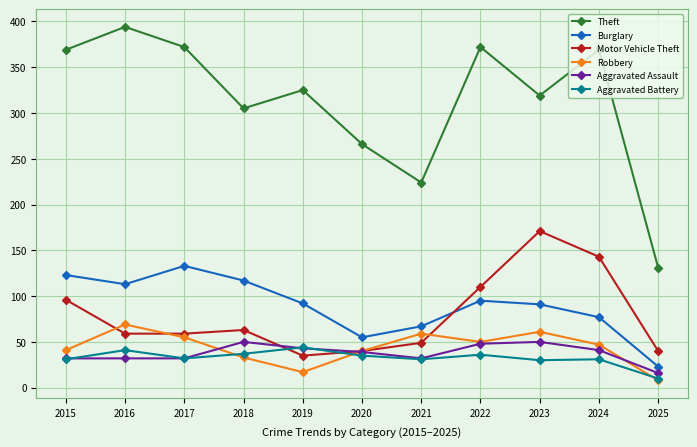

True or false: Robbery has a value of 32 at 2016.

False